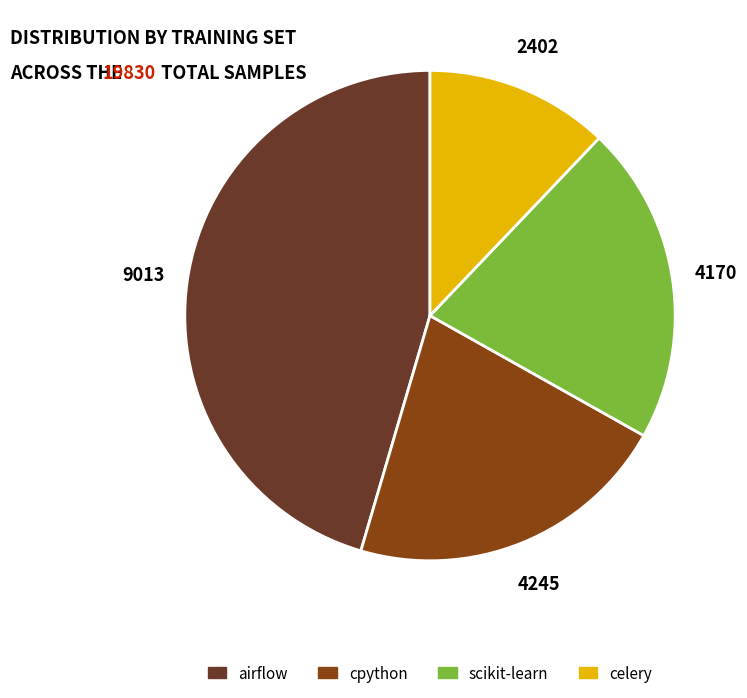

To the nearest percent, what portion does cpython represent?

21%